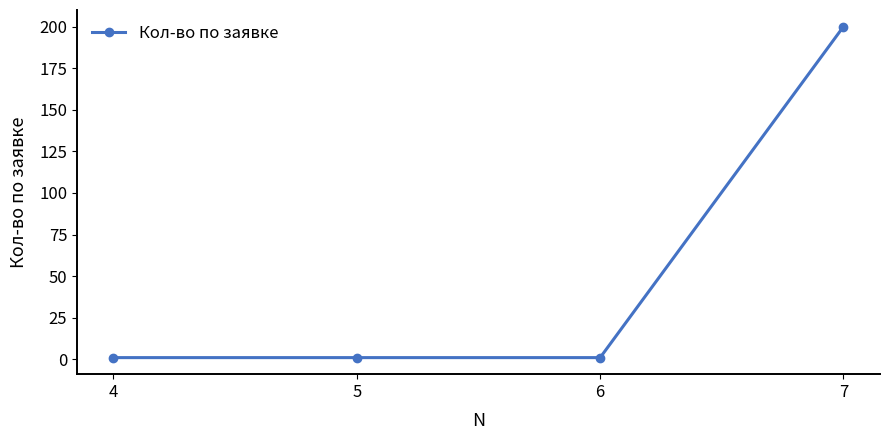

What is the approximate value at 5?

1